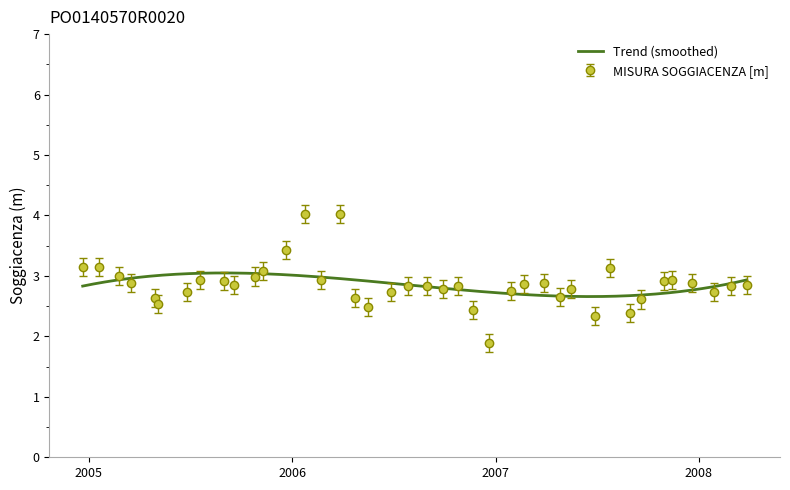

Rank the categories by value from highest to lowest.

2006-01-24, 2006-03-28, 2005-12-21, 2004-12-21, 2005-01-20, 2007-07-25, 2005-11-10, 2005-02-25, 2005-10-27, 2005-07-19, 2006-02-22, 2007-11-14, 2007-10-31, 2005-08-31, 2007-12-20, 2005-03-17, 2007-03-29, 2007-02-21, 2005-09-19, 2008-03-27, 2006-07-27, 2006-08-31, 2006-10-25, 2008-02-28, 2006-09-28, 2007-05-17, 2007-01-29, 2005-06-27, 2006-06-27, 2008-01-29, 2007-04-27, 2005-04-29, 2006-04-24, 2007-09-19, 2005-05-05, 2006-05-17, 2006-11-22, 2007-08-30, 2007-06-28, 2006-12-20